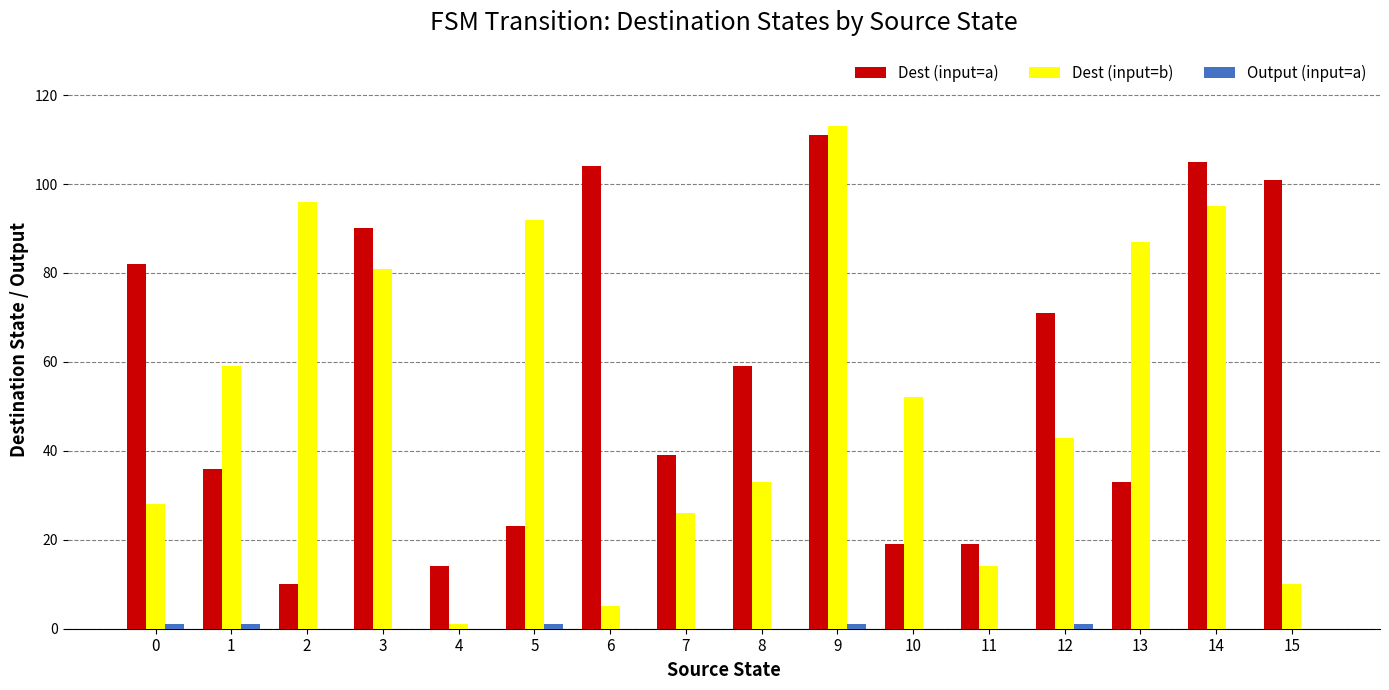

True or false: Dest (input=b) has a value of 14 at 15.

False